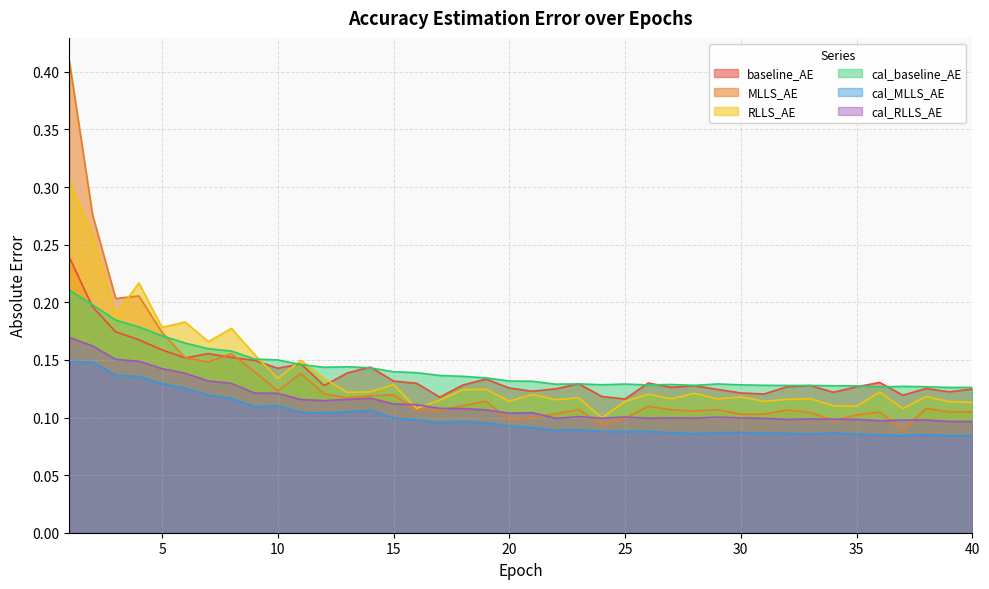

True or false: cal_RLLS_AE and cal_MLLS_AE intersect in this chart.

False